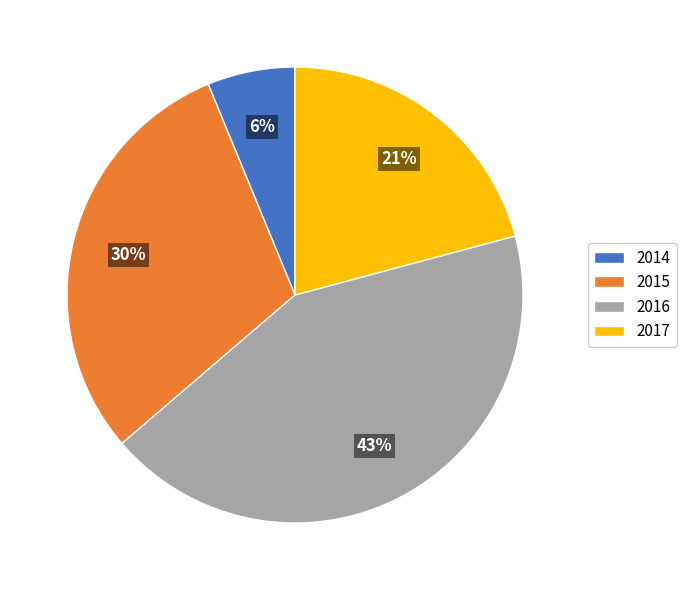

Which category has the smallest portion of the pie?

2014